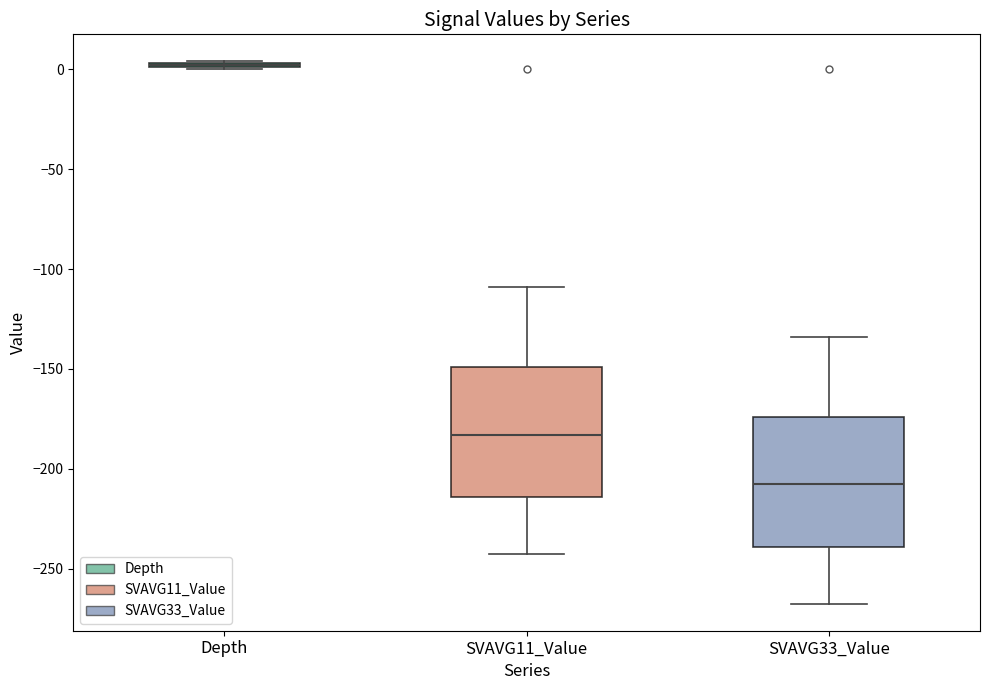

Where is the lower edge of the box for SVAVG11_Value on the y-axis? The values are not printed on the chart, so give them approximately, as read against the axis.

-215